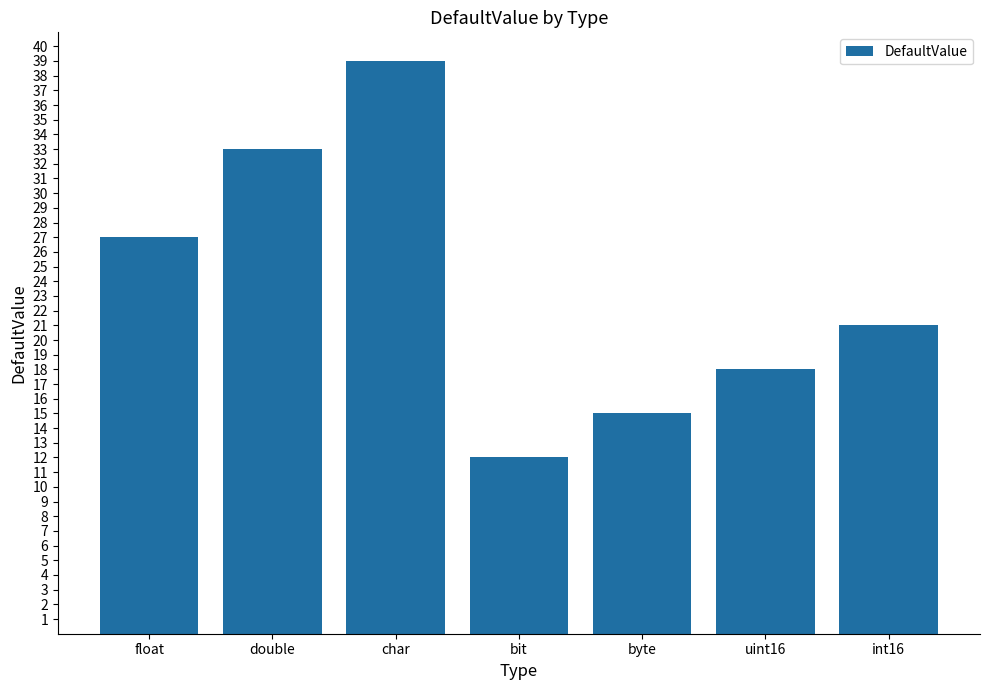

Where does the data first go above 21?

float